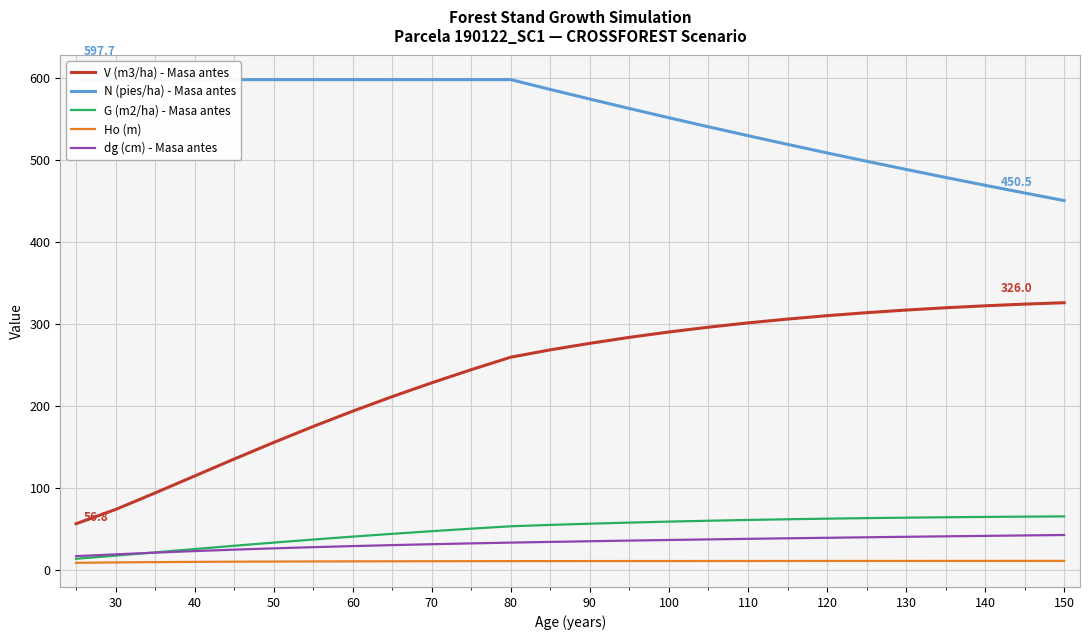

True or false: V (m3/ha) - Masa antes has a value of 67.1 at 140.

False